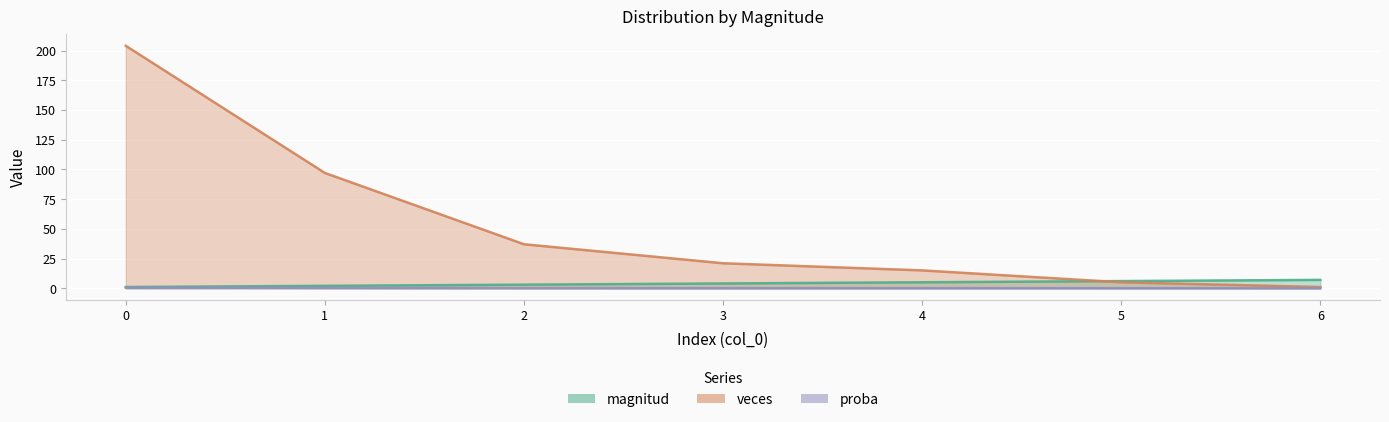

What is the lowest value of the magnitud series?

1.0